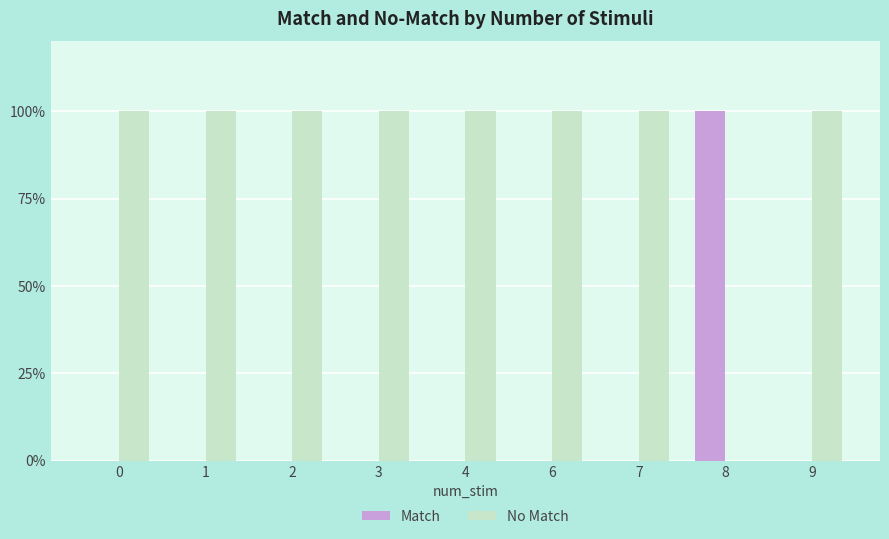

What is the total value across all series at 8?

100